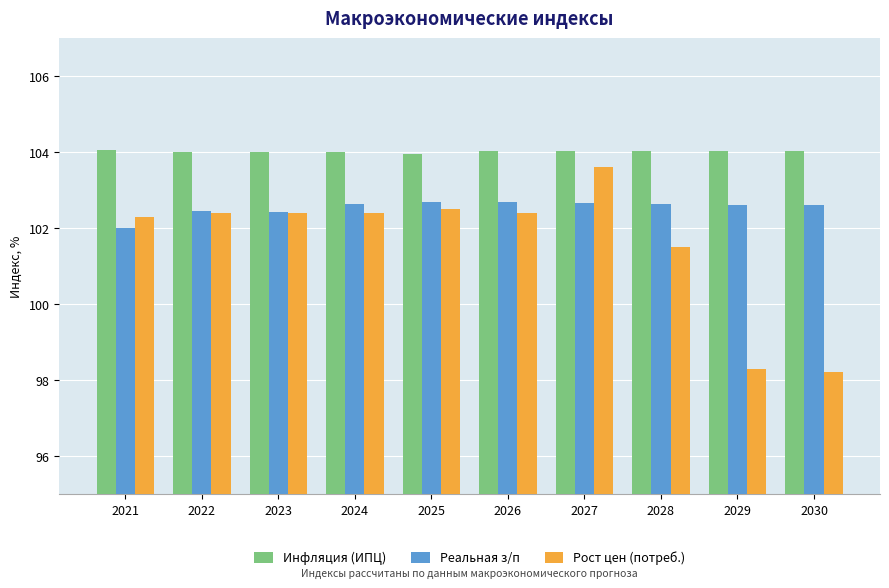

Rank the series at 2029 from highest to lowest value.

Инфляция (ИПЦ), Реальная з/п, Рост цен (потреб.)